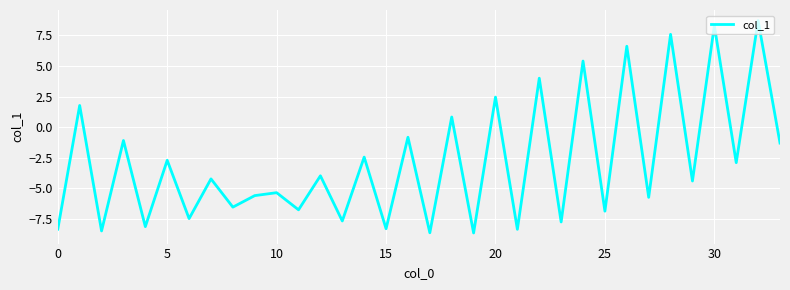

Reading left to right, extract all data points from this chart.

-8.3	1.8	-8.5	-1.1	-8.1	-2.7	-7.5	-4.2	-6.5	-5.6	-5.3	-6.7	-4.0	-7.7	-2.4	-8.3	-0.8	-8.6	0.8	-8.6	2.5	-8.3	4.0	-7.7	5.4	-6.9	6.6	-5.7	7.6	-4.4	8.3	-2.9	8.7	-1.3